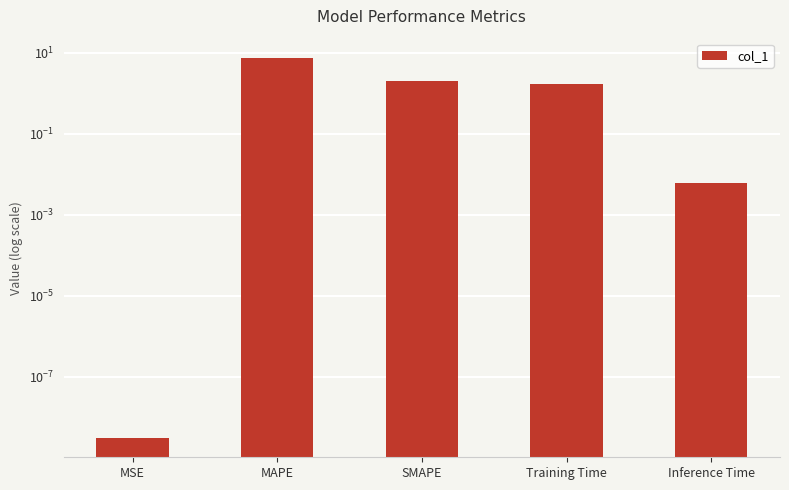

Are the bars grouped side by side (vs. stacked)?

No